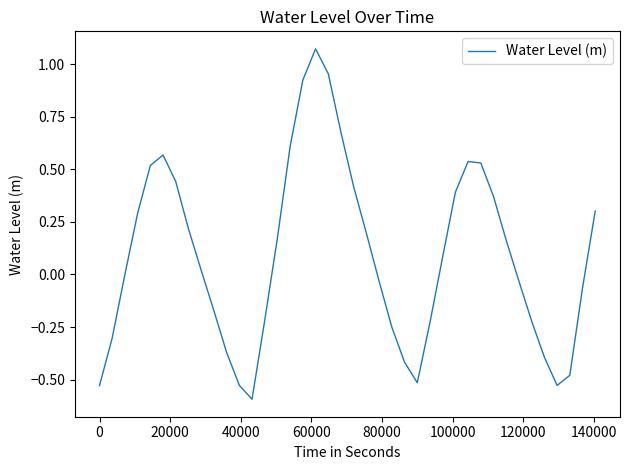

What is the difference between the maximum and minimum values?

1.7